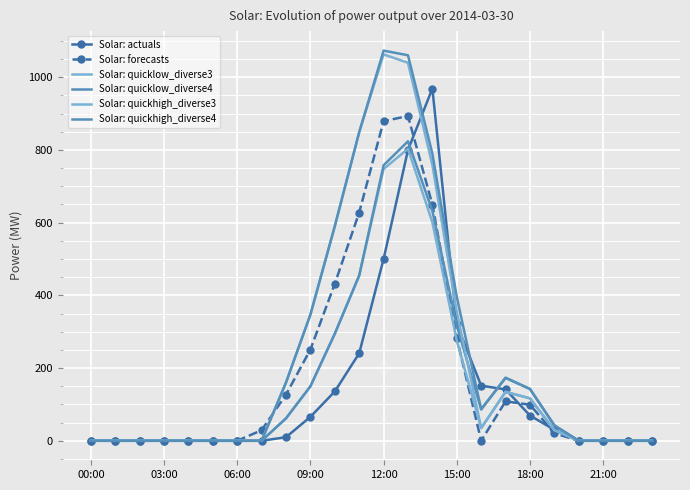

What is the average value of the Solar: quicklow_diverse4 series?

164.0